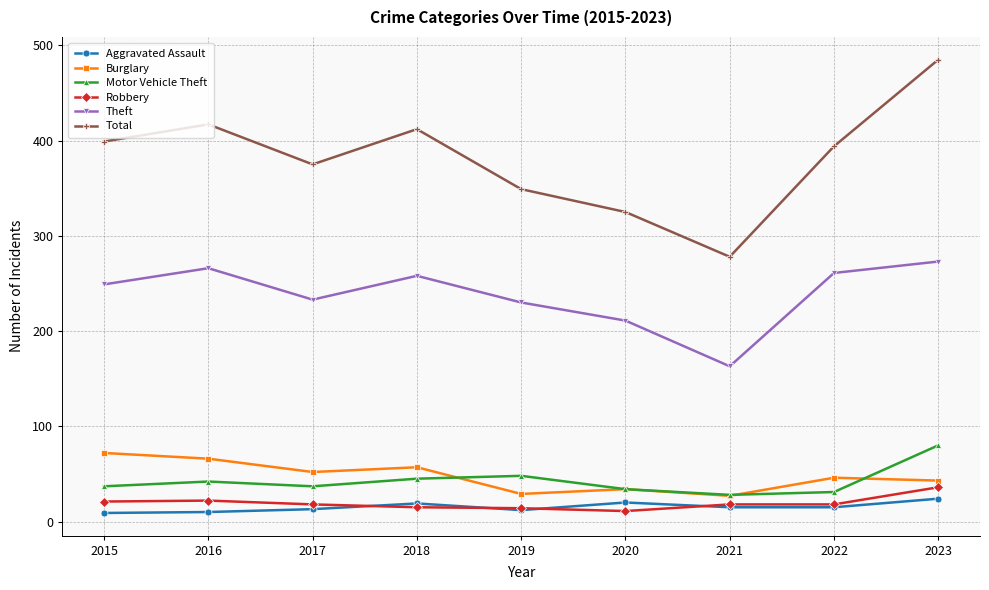

How many lines are shown in the chart?

6